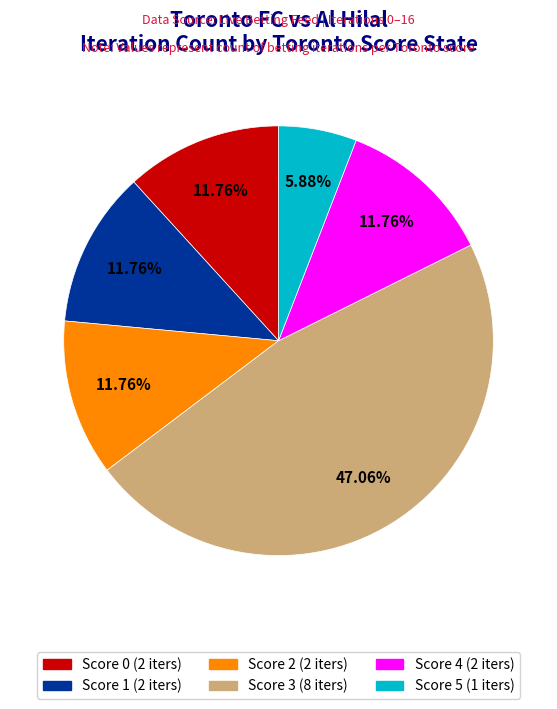

Between Score 1 (2 iters) and Score 3 (8 iters), which is larger?

Score 3 (8 iters)